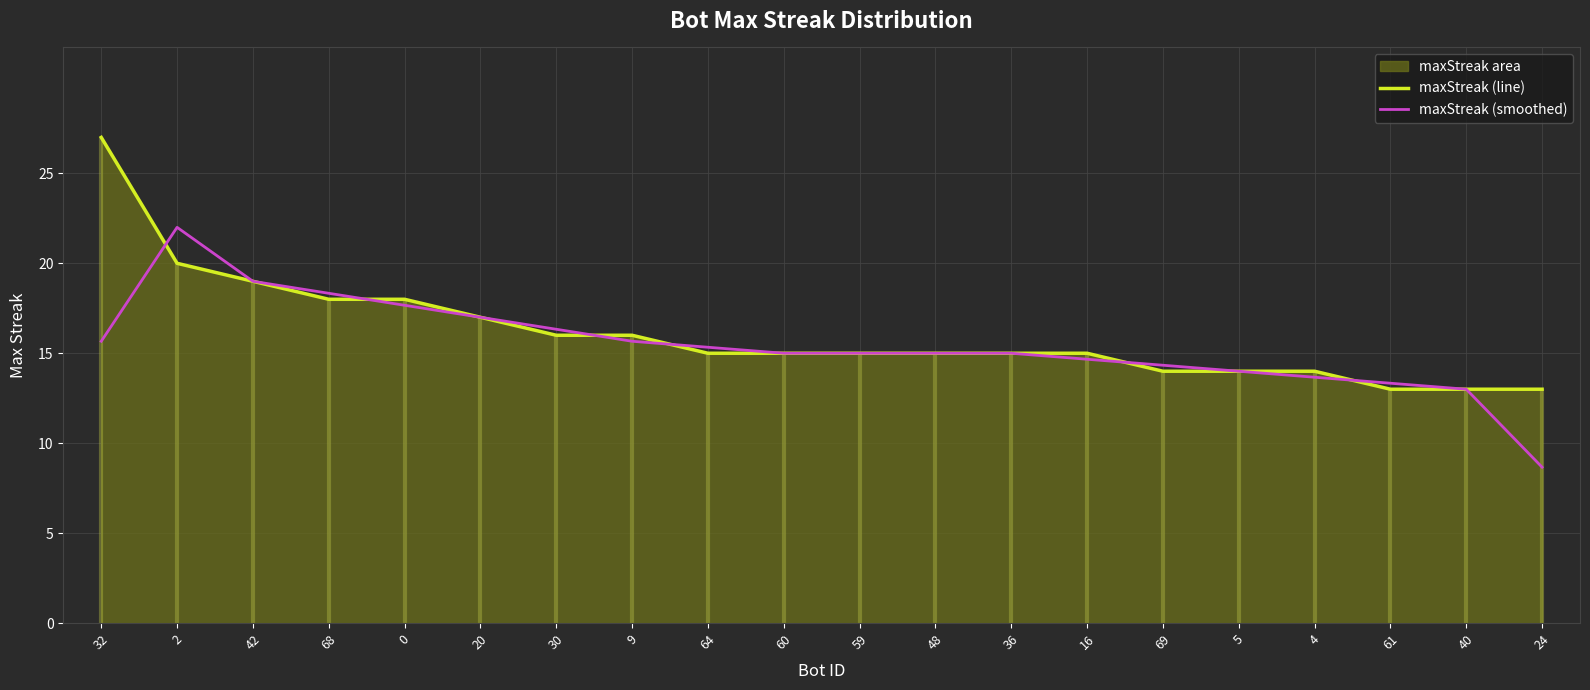

What is the sum of the maxStreak (line) values at 9 and 48?

31.0